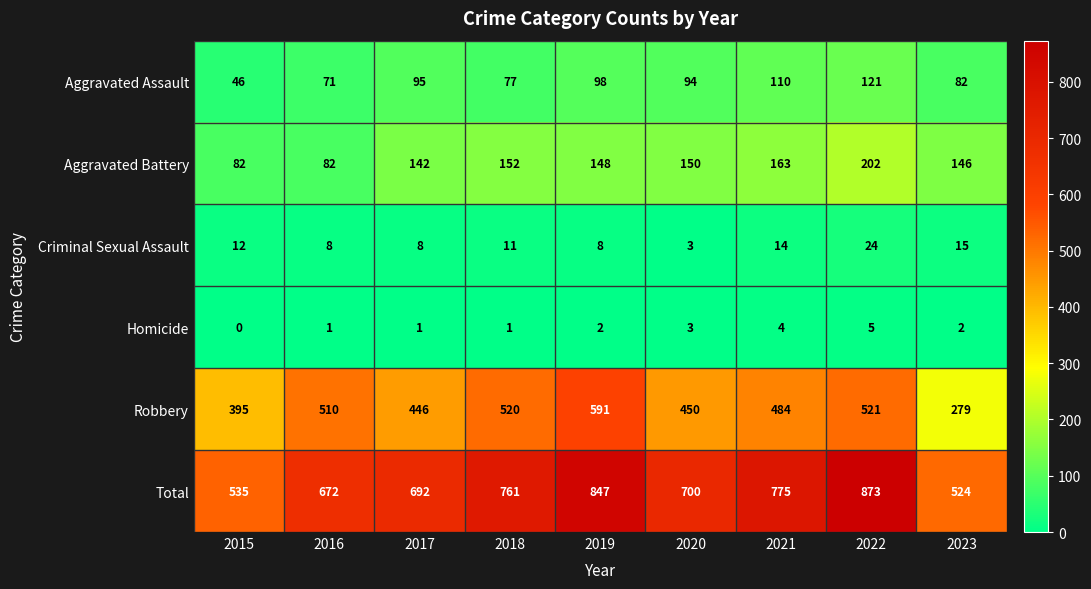

At which category is the sum across all series the highest?

2022